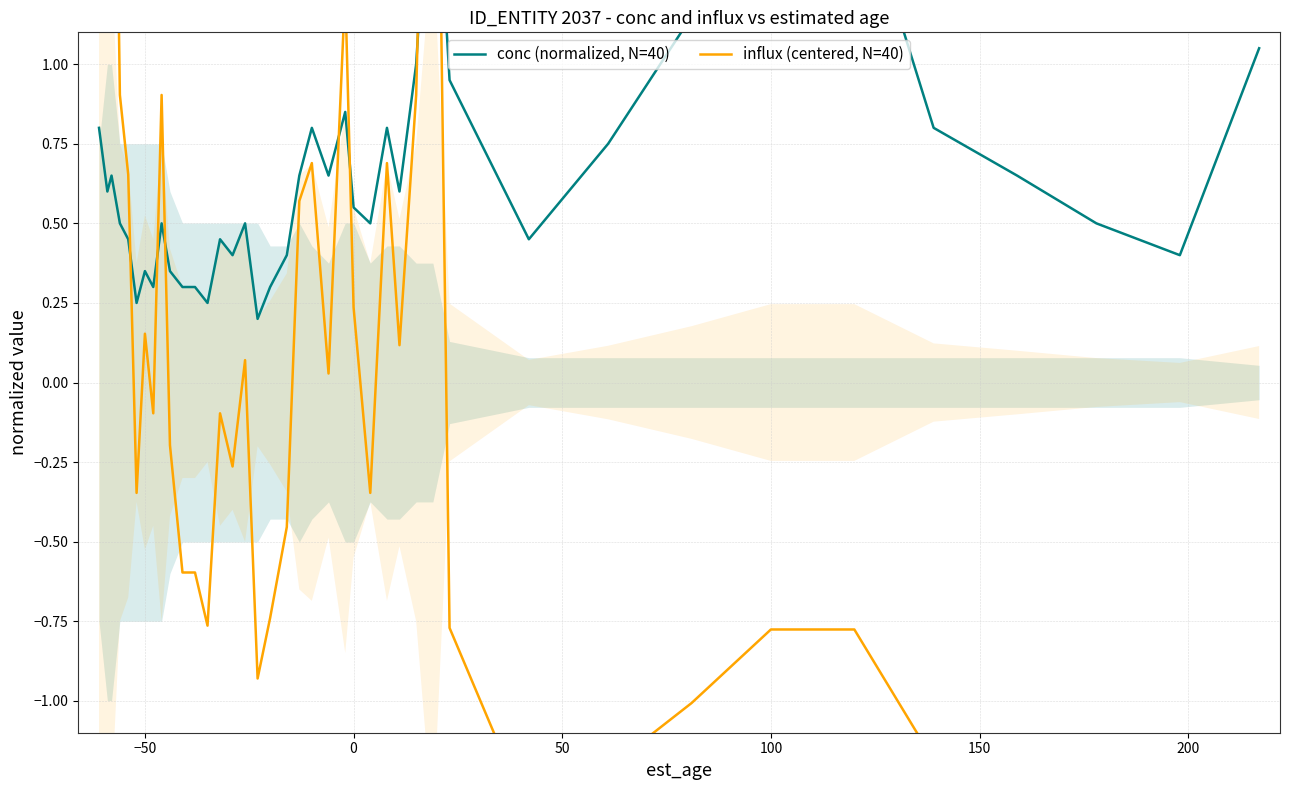

In influx (centered, N=40), how many points are lower than both neighbors (excluding endpoints)?

10